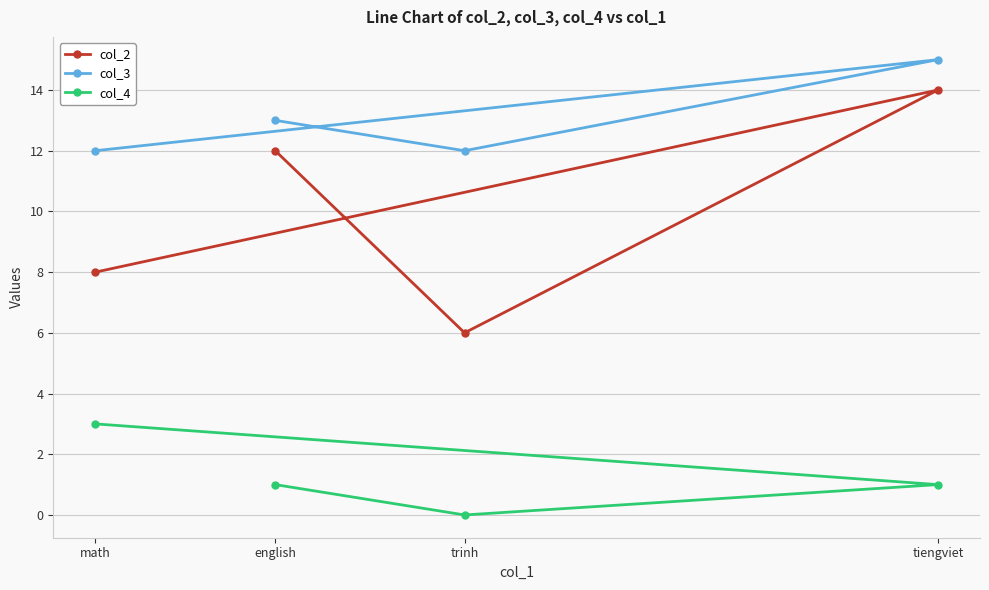

Rank the series by their average value, from lowest to highest.

col_4, col_2, col_3